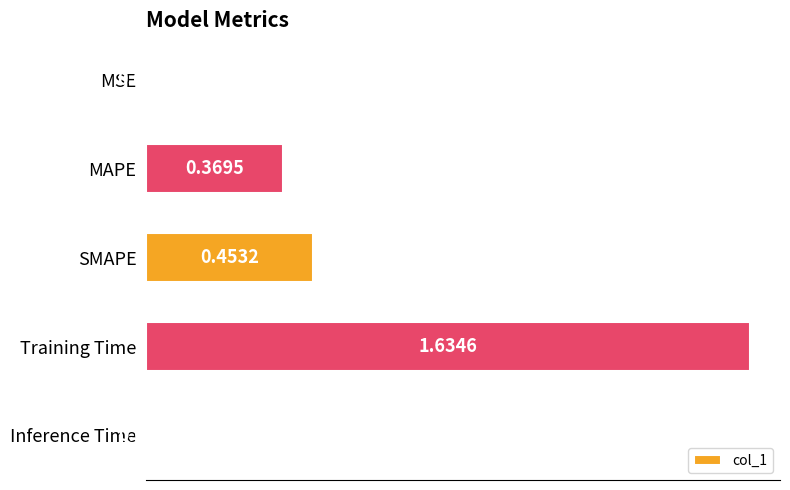

Which category has the highest value across all series?

Training Time